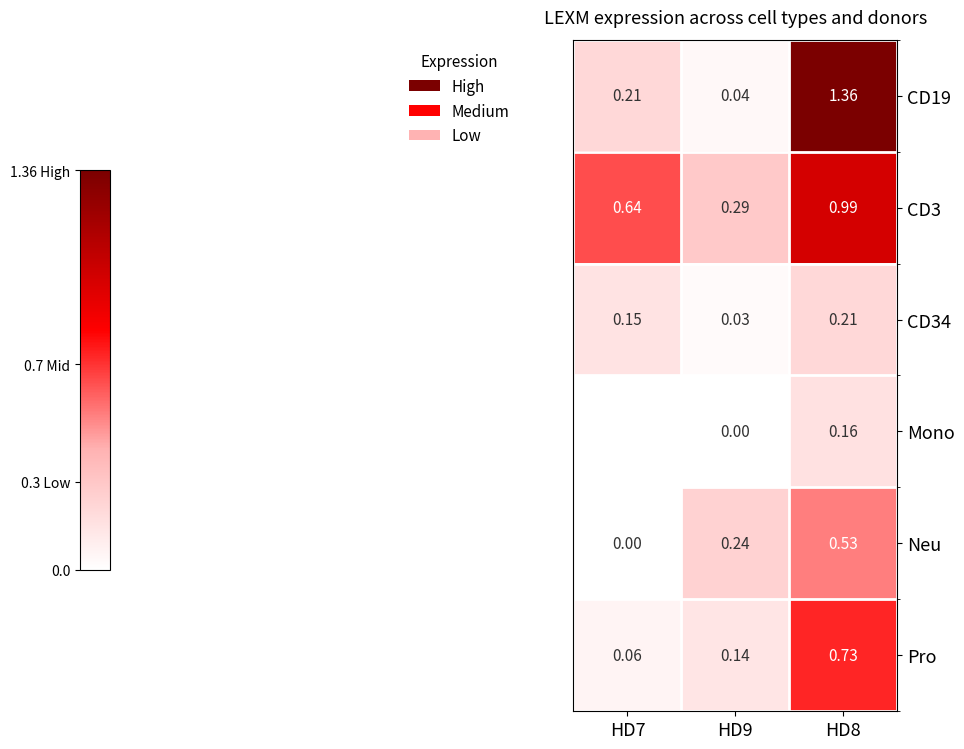

Is the value of CD19 at HD7 greater than the value of CD34 at HD9?

Yes